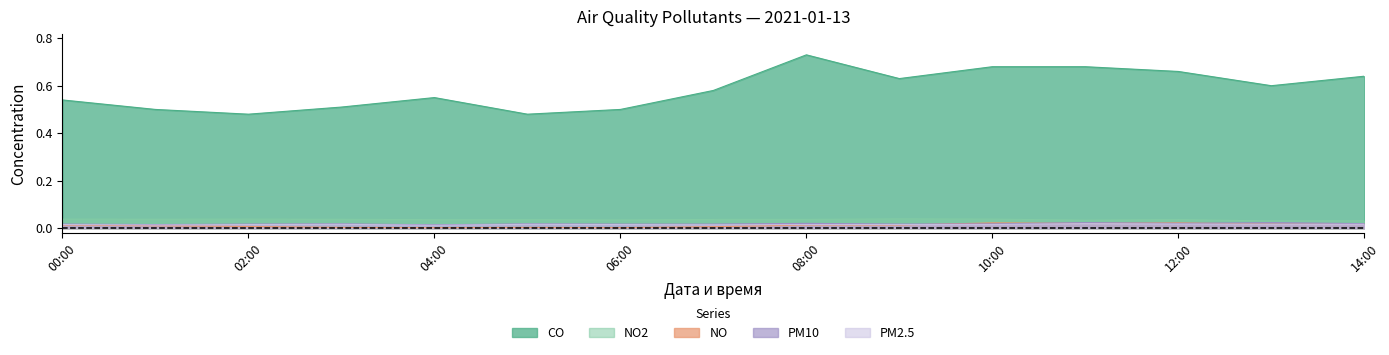

Which series has the widest spread of values?

CO